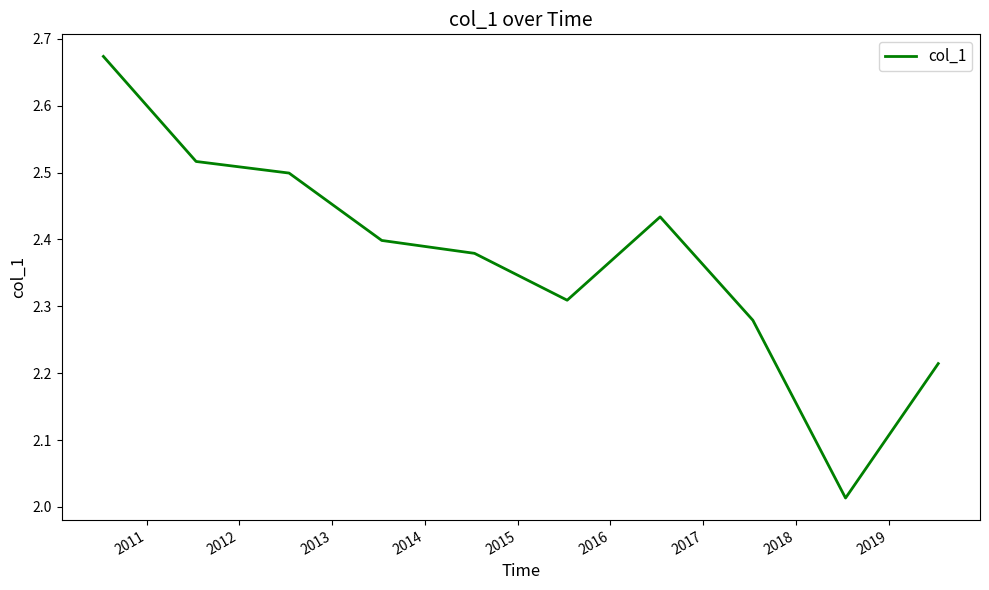

What is the difference between the maximum and minimum values?

0.7